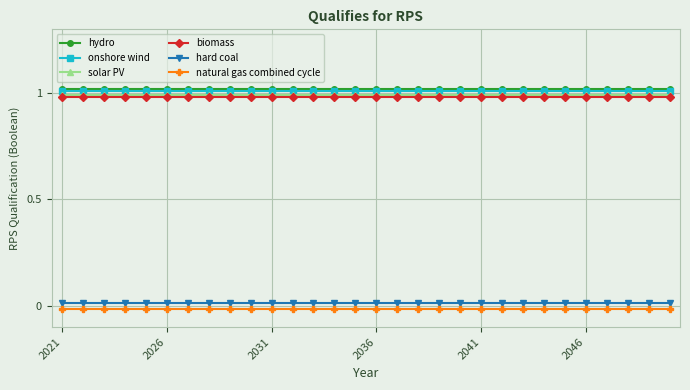

At how many categories does at least one series exceed 0?

30